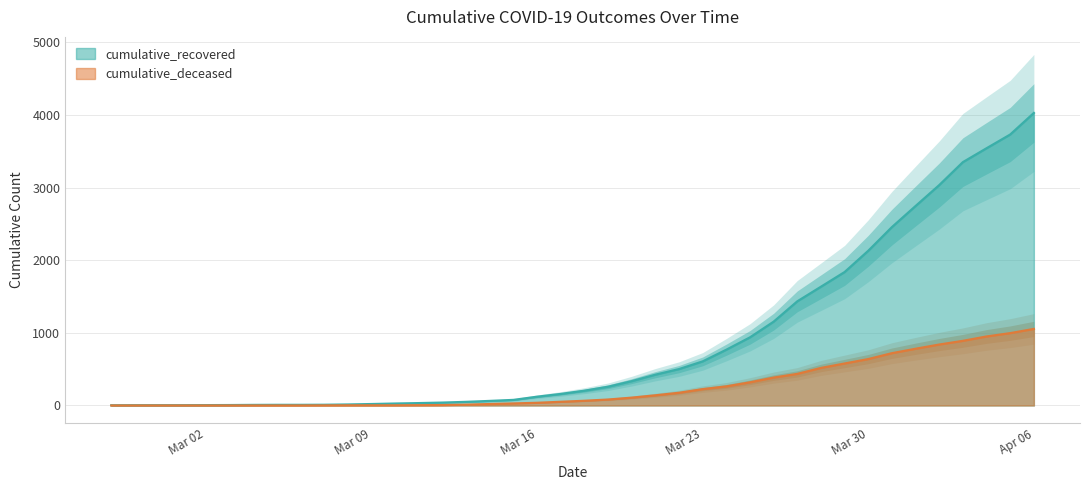

True or false: cumulative_recovered and cumulative_deceased intersect in this chart.

False